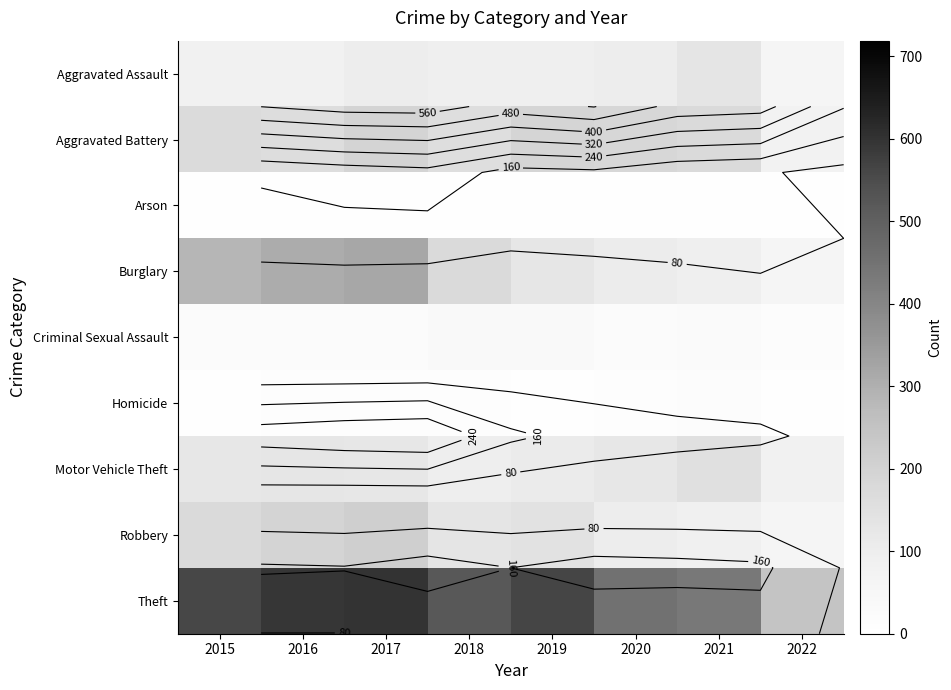

What is the total value across all series at 2020?

1104